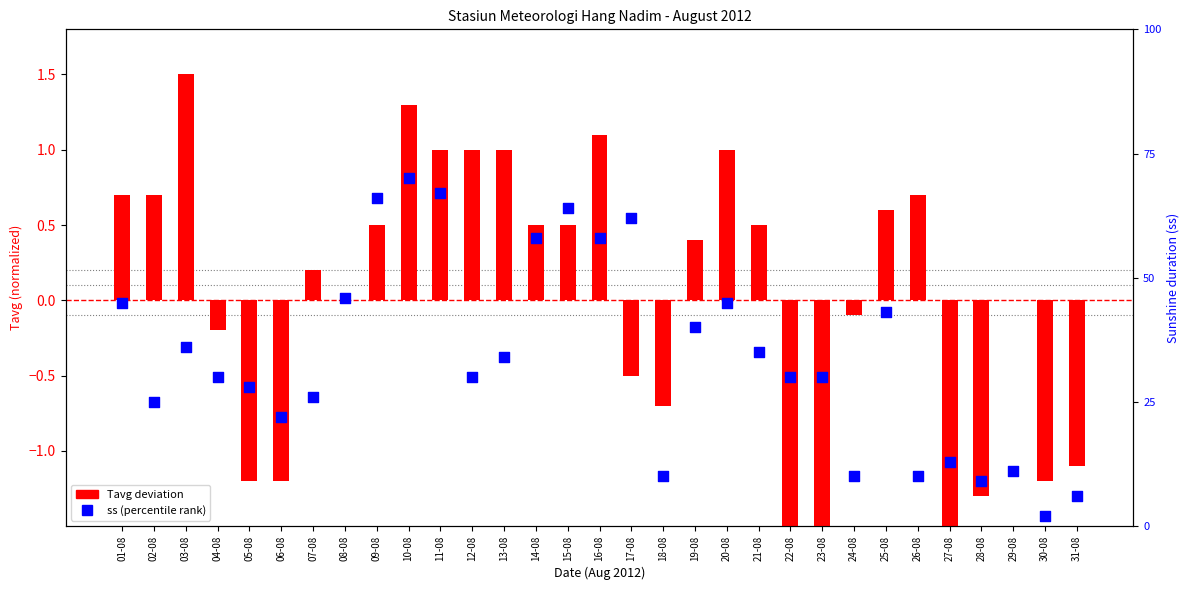

At how many categories does at least one series exceed 1?

3